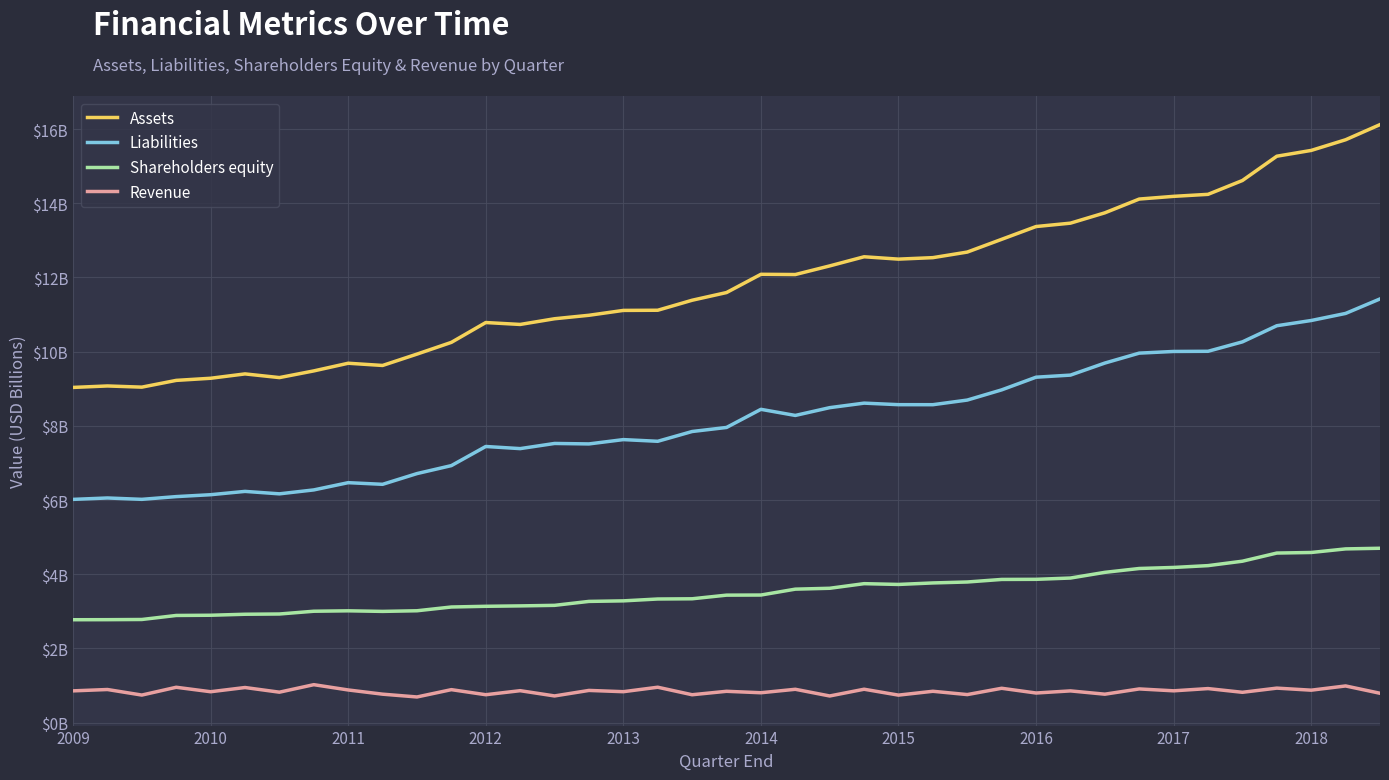

Does the chart display data point markers on the line(s)?

No